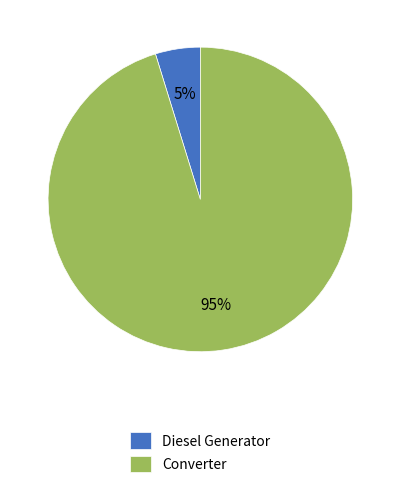

Count the number of slices in the pie.

2